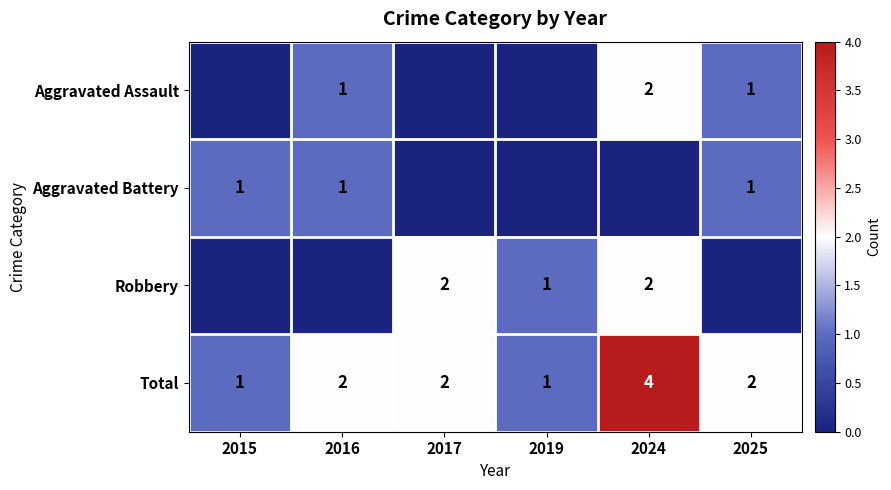

What is the sum of the Robbery values at 2019 and 2017?

3